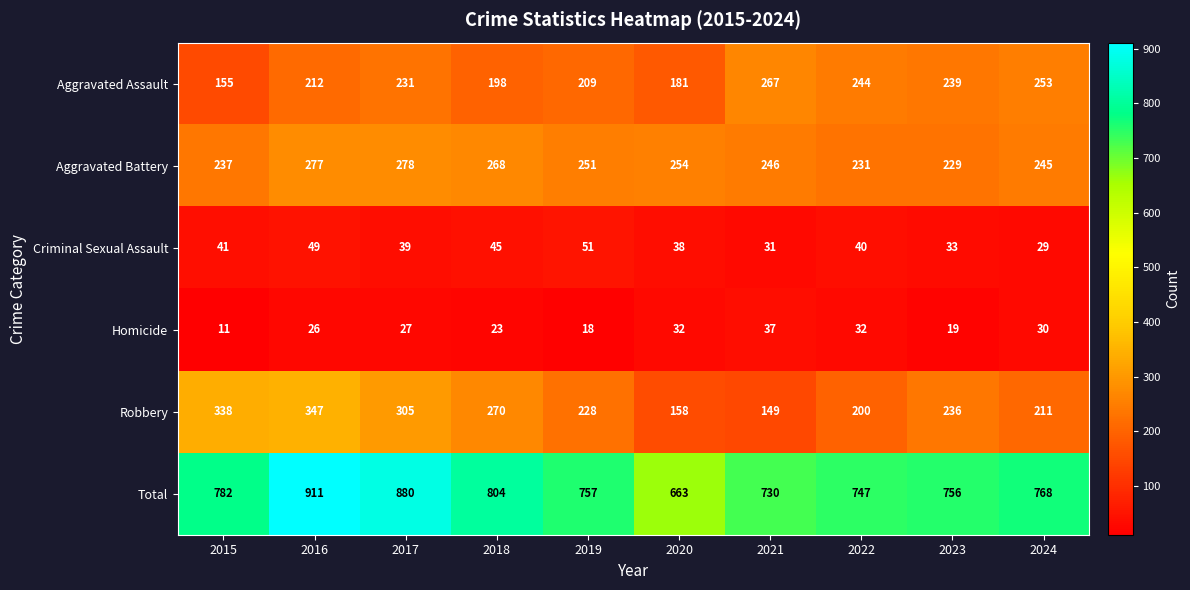

At which category does the chart reach its minimum across all series?

2015